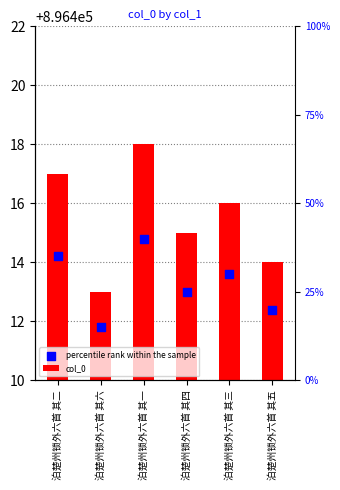

Which series has the largest Y range (max minus min)?

col_0